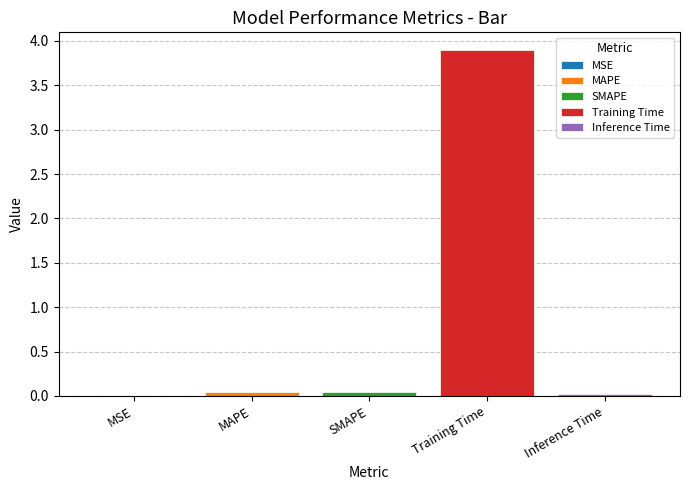

What is the greatest value displayed?

3.9